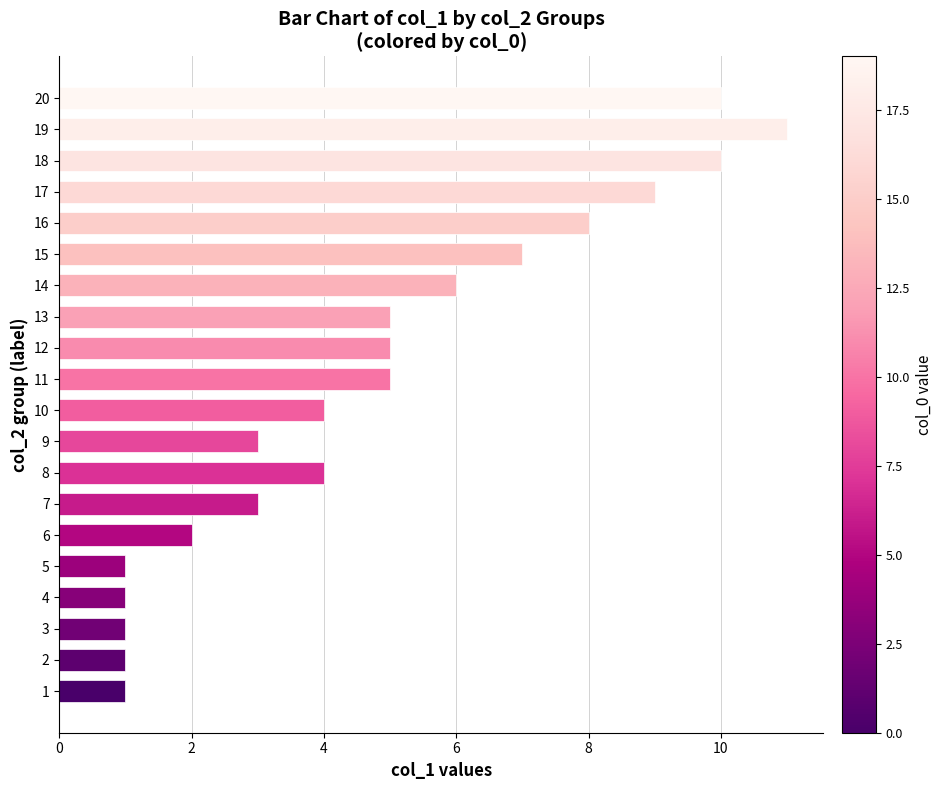

At which label is the value closest to 6?

14